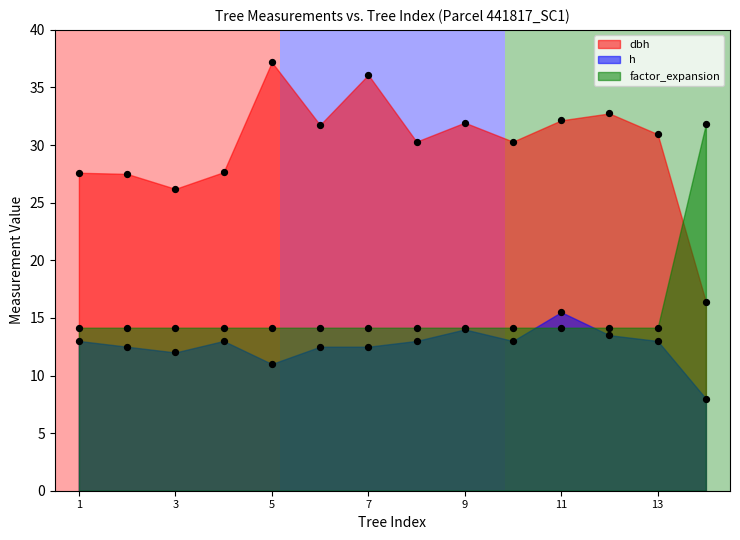

What are all the series names shown in the legend?

dbh, h, factor_expansion